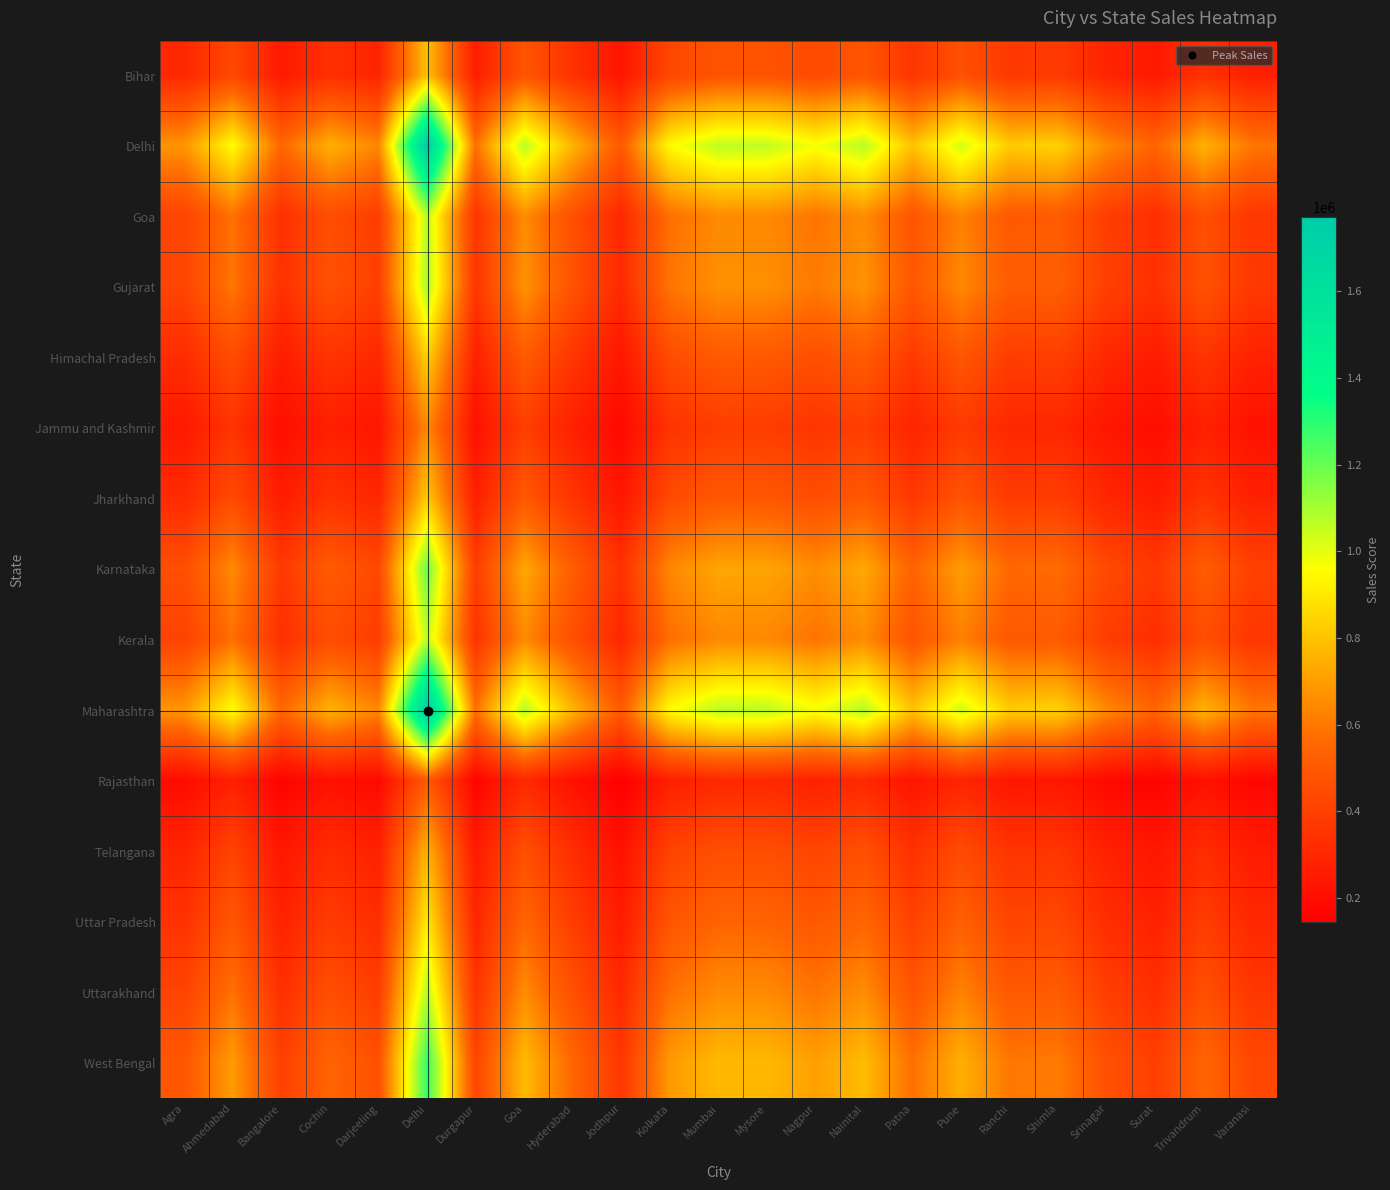

At how many categories does at least one series exceed 1480827?

1